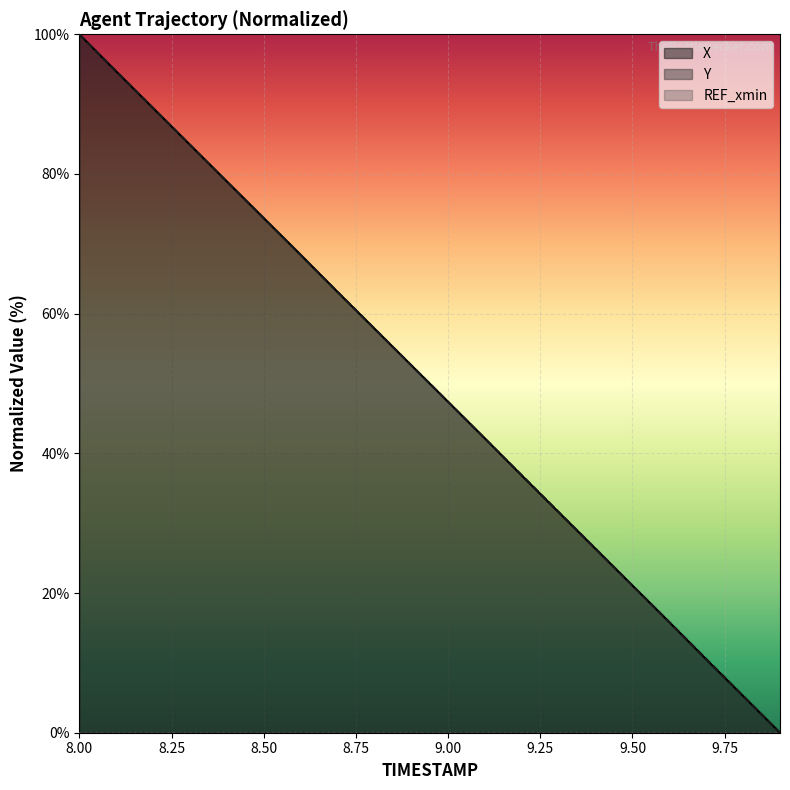

What is the highest value of the Y series?

100.0